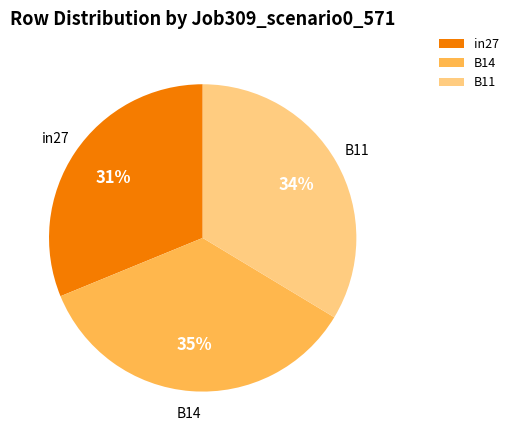

Which category has the biggest portion of the pie?

B14